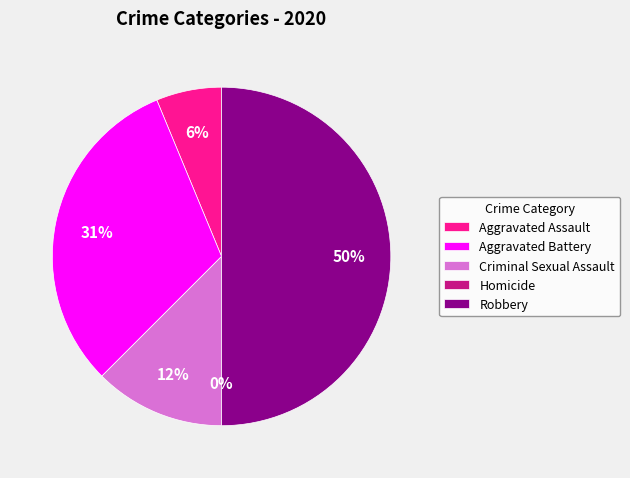

How many segments does this pie chart have?

5